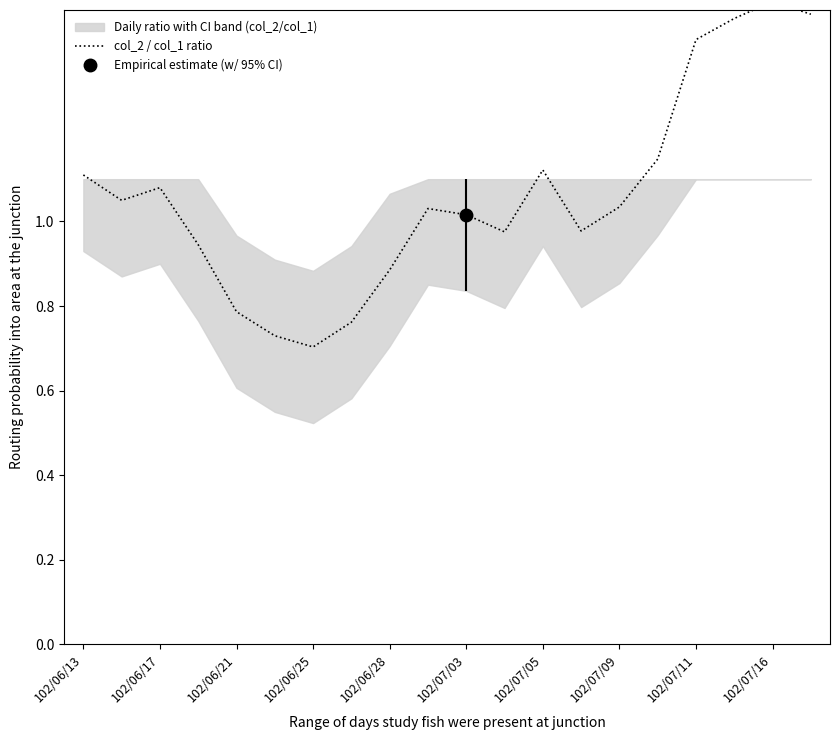

At which category does the chart reach its peak across all series?

102/07/16